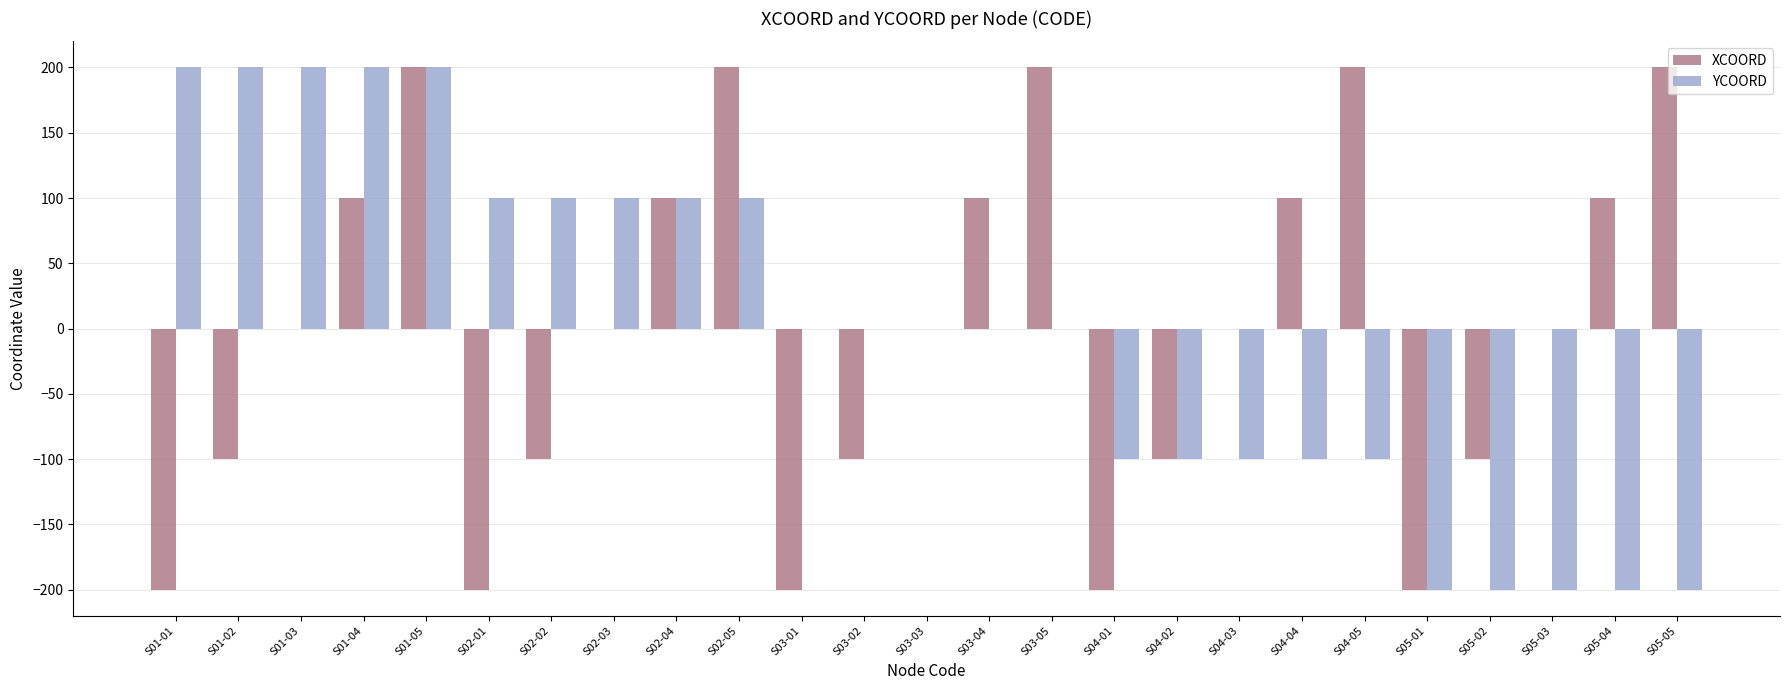

Count the number of categories in the chart.

25